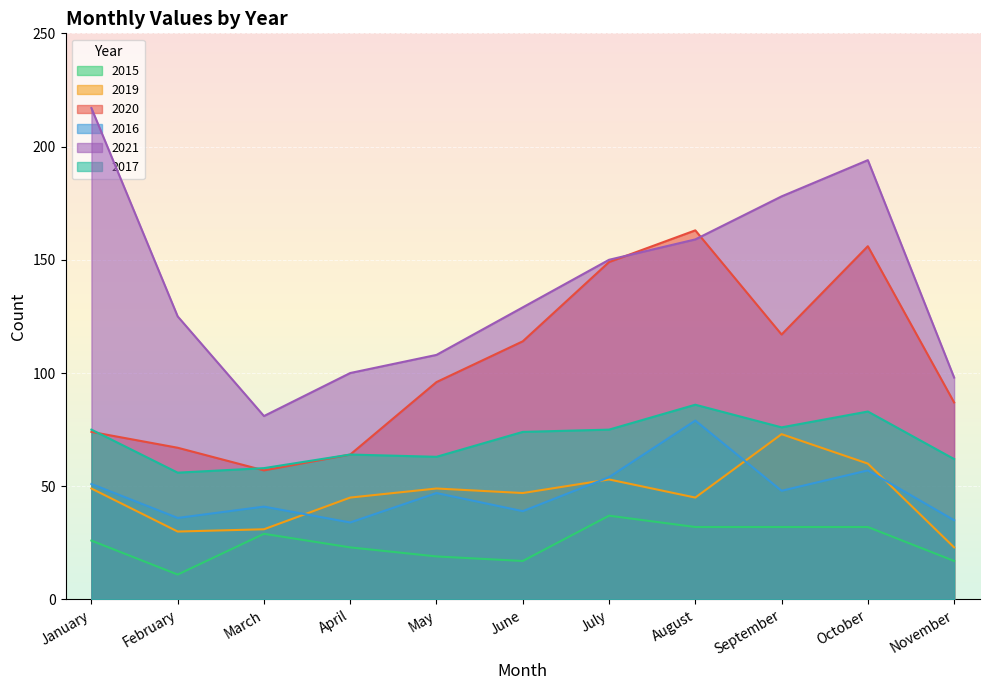

Where is the first local minimum for 2020?

March